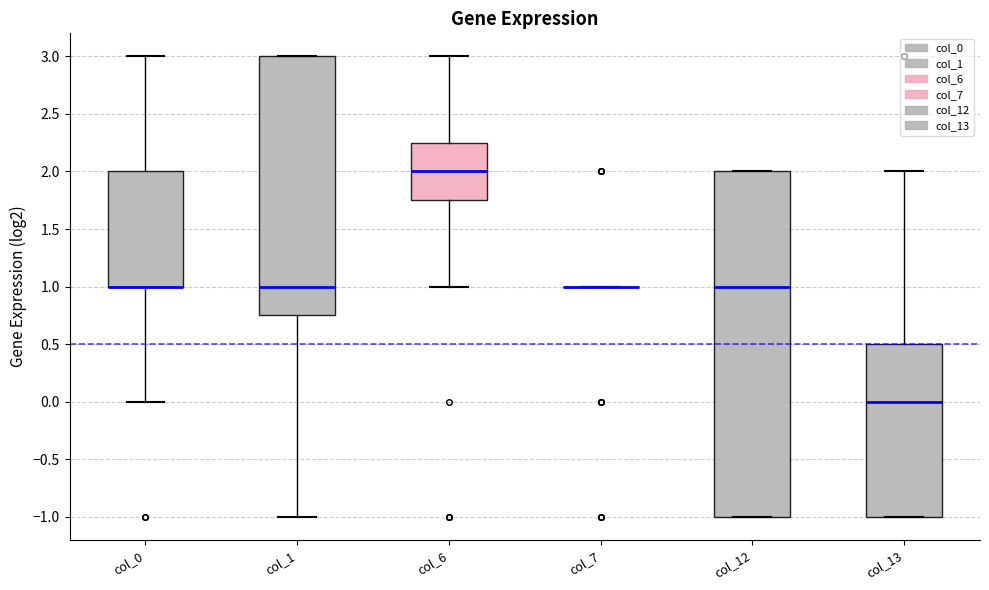

Reading left to right, read every box against the y-axis: the position of its median line, the range the box covers, and the ends of its whiskers. The values are not printed on the chart, so give them approximately, as read against the axis.

col_0: median 1.00 (drawn on the box's lower edge), box 1.00 to 2.00, whiskers 0.00 to 3.00
col_1: median 1.00, box 0.75 to 3.00, whiskers -1.00 to 3.00
col_6: median 2.00, box 1.75 to 2.25, whiskers 1.00 to 3.00
col_7: box collapsed to a line at 1.00, whiskers 1.00 to 1.00
col_12: median 1.00, box -1.00 to 2.00, whiskers -1.00 to 2.00
col_13: median 0.00, box -1.00 to 0.50, whiskers -1.00 to 2.00